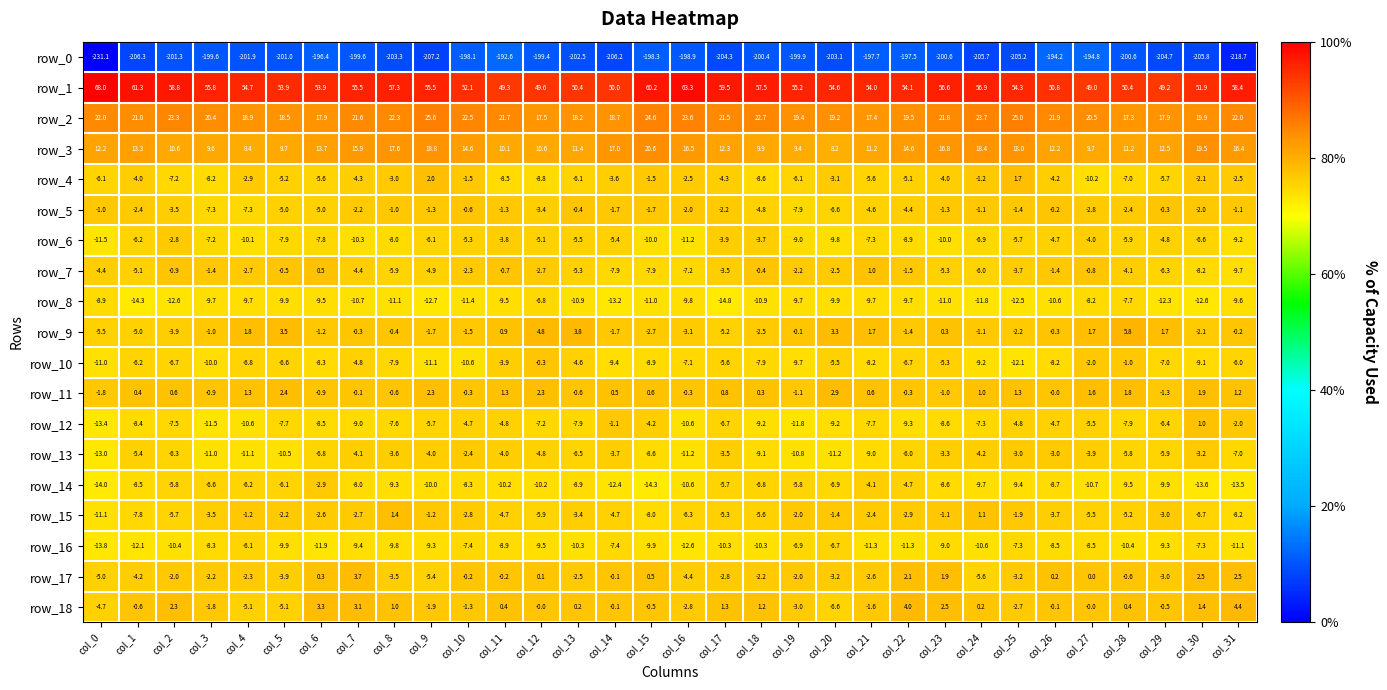

Which series changed the most between col_7 and col_8?

row_17